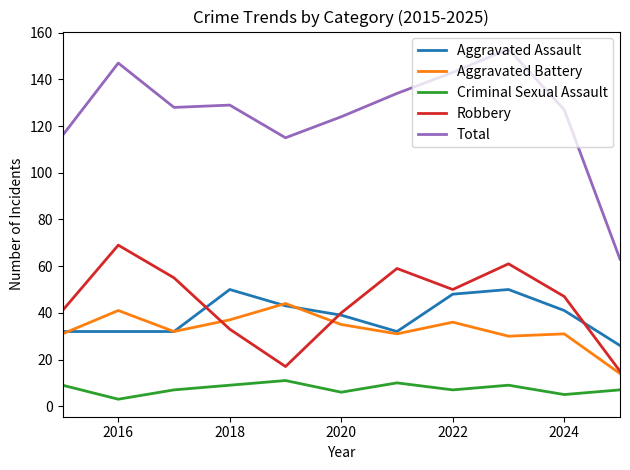

Which series has the largest total across all categories?

Total